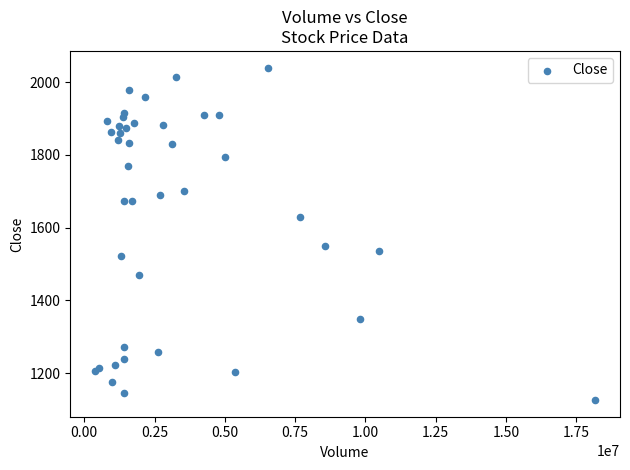

What Y value in the scatter plot is closest to 1583?

1549